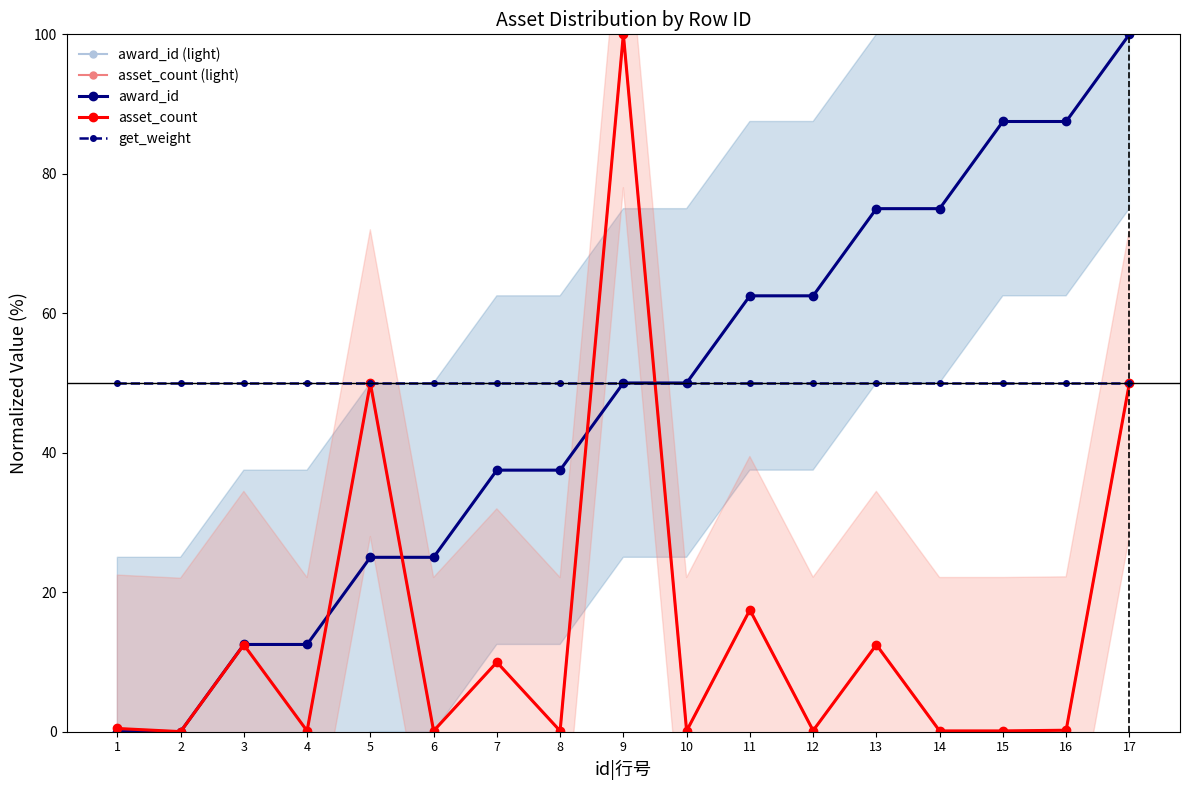

After their last crossing, which series has the higher values: asset_count or award_id?

award_id